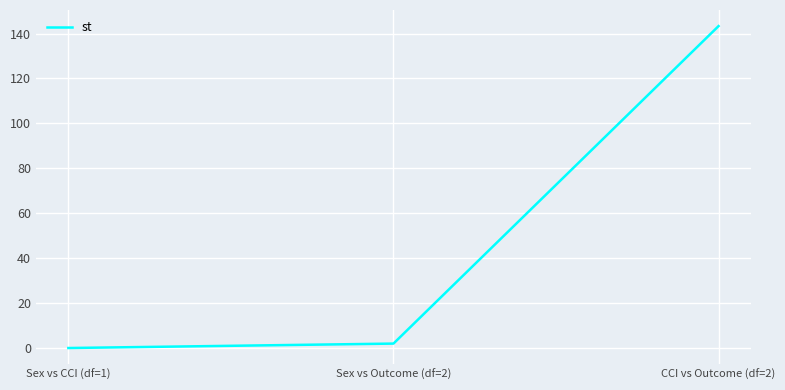

What is the greatest value displayed?

143.3